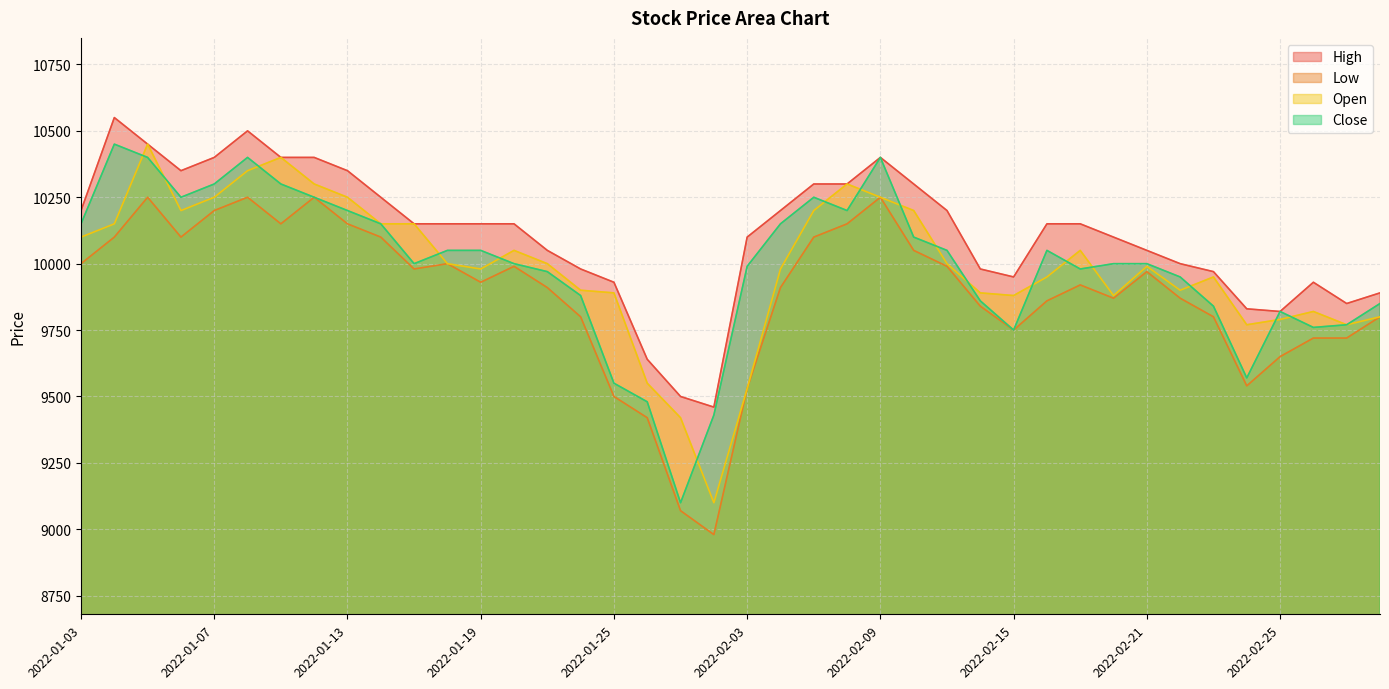

What value does the Close series have at 2022-02-09?

10400